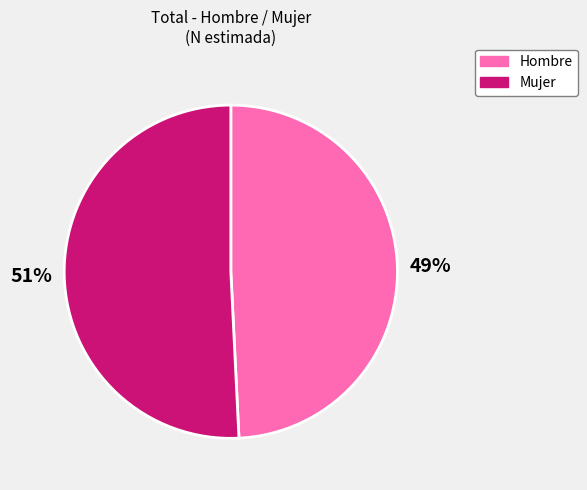

Does any single category account for the majority?

Yes